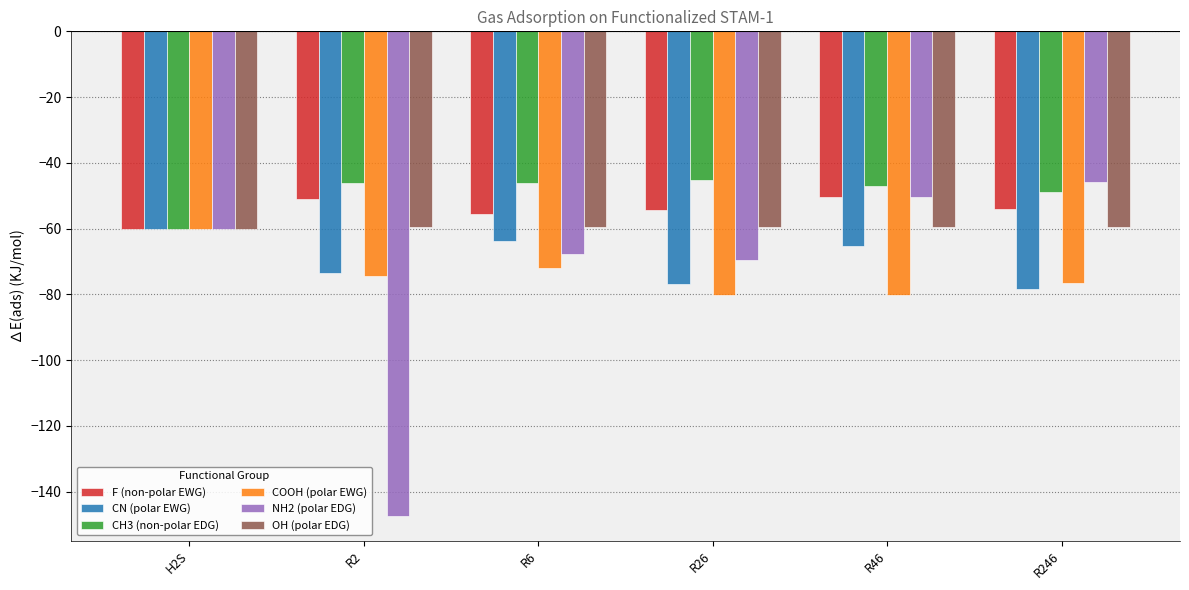

What are all the series names shown in the legend?

F (non-polar EWG), CN (polar EWG), CH3 (non-polar EDG), COOH (polar EWG), NH2 (polar EDG), OH (polar EDG)